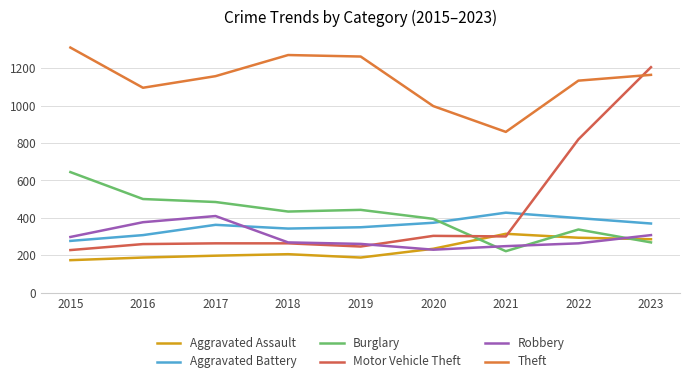

True or false: Motor Vehicle Theft has more than 1 interior local peaks.

False